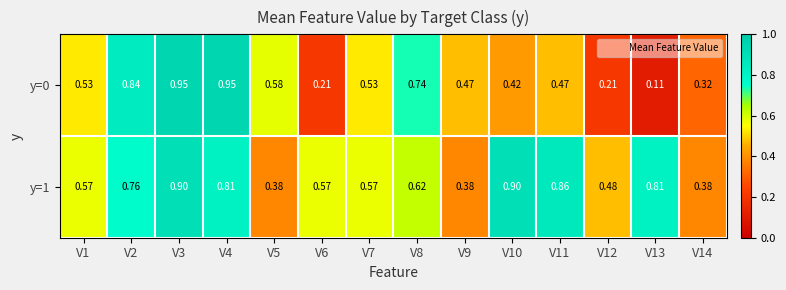

How many categories are shown in the chart?

14